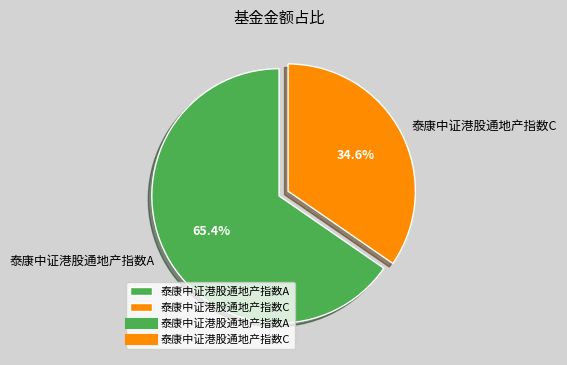

What is the total percentage of 泰康中证港股通地产指数C and 泰康中证港股通地产指数A?

100.0%